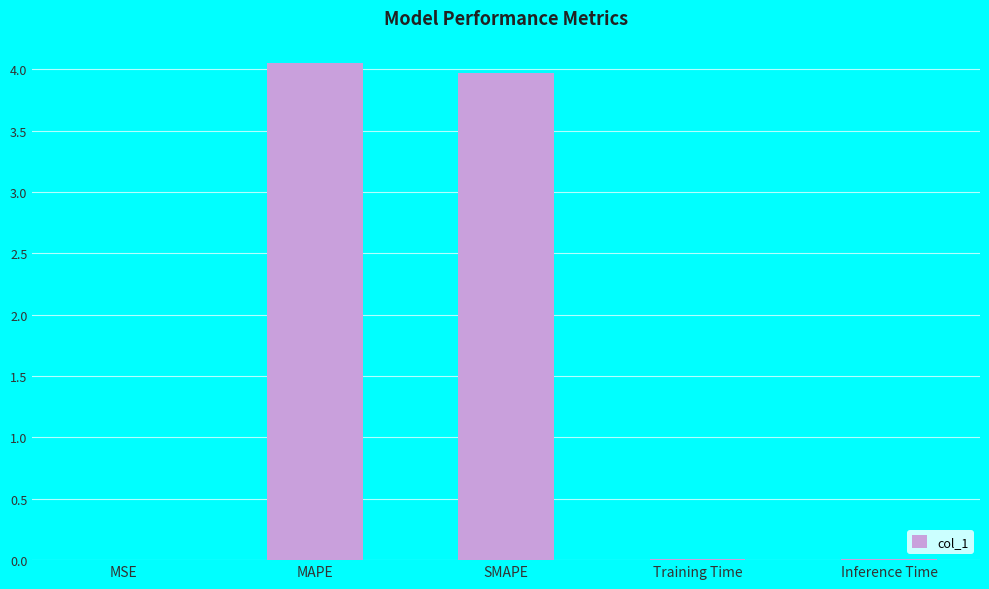

What is the sum of all values?

8.0